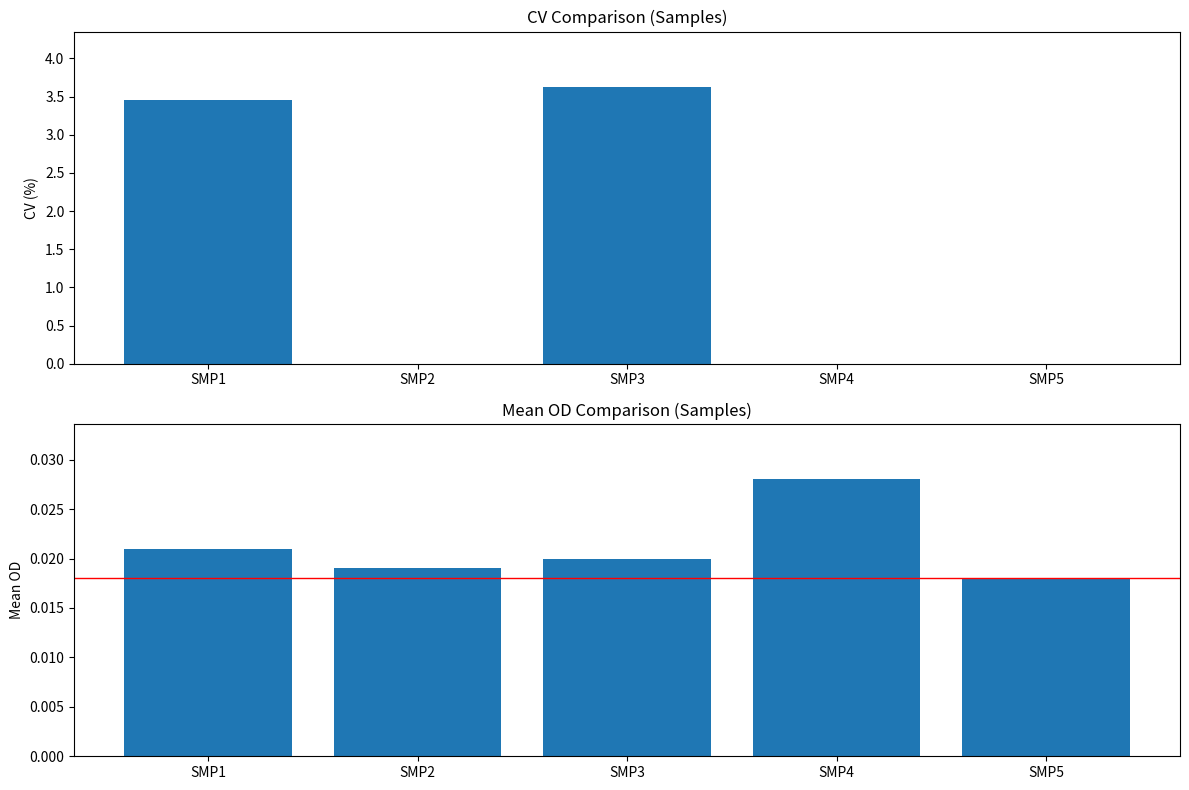

List the labels in order of meanOD value, largest first.

SMP4, SMP1, SMP3, SMP2, SMP5